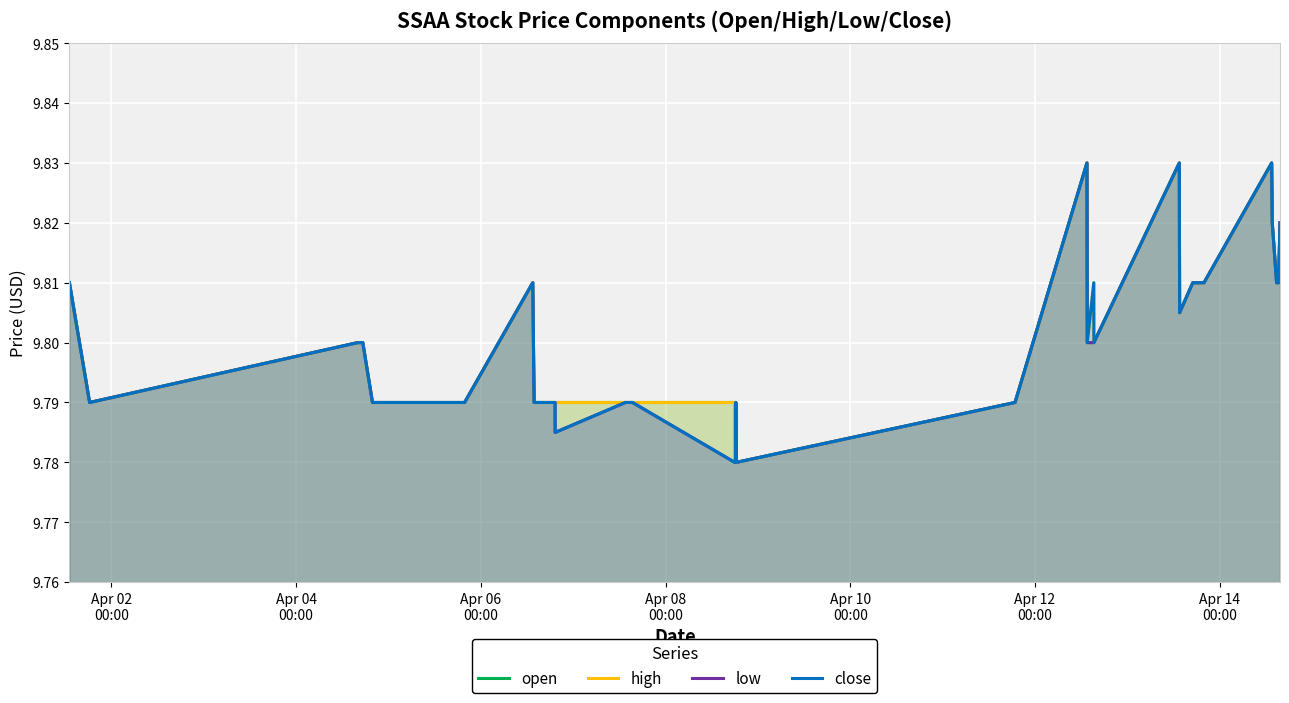

What is the sum of all high values?

392.0